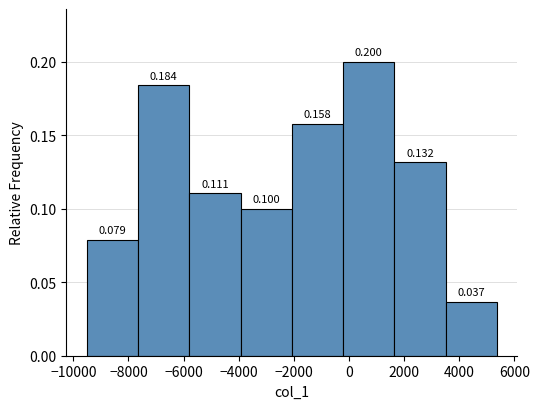

Reading left to right, transcribe this chart: for each bar, give the range it covers on the x-axis and its height. The bar edges are not printed on the chart, so give them approximately, as read against the axis.

-9600 to -7600: 0.079
-7600 to -5800: 0.184
-5800 to -4000: 0.111
-4000 to -2000: 0.100
-2000 to -200: 0.158
-200 to 1600: 0.200
1600 to 3600: 0.132
3600 to 5400: 0.037